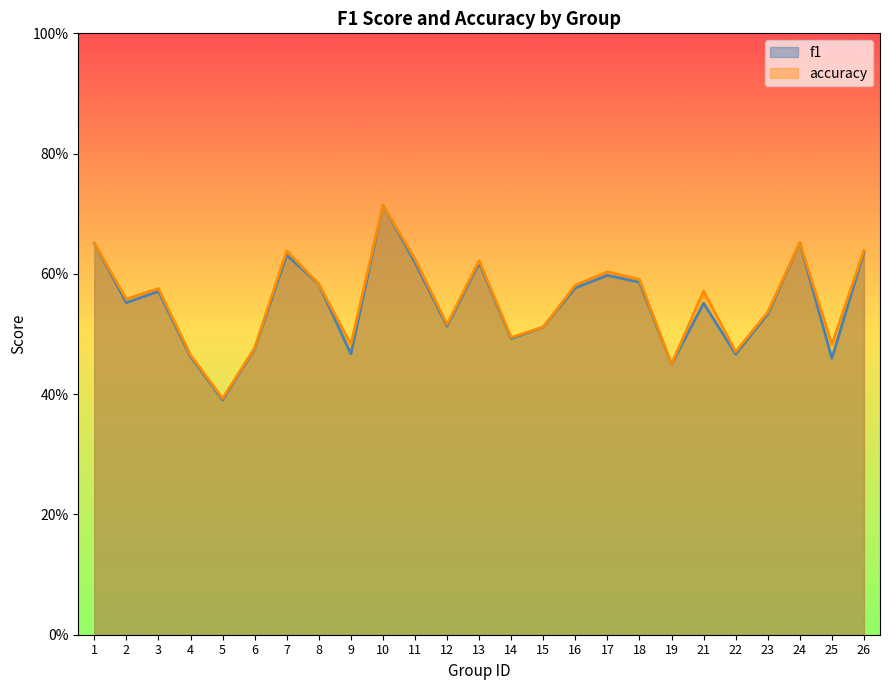

True or false: accuracy has more than 1 points higher than both neighbors.

True